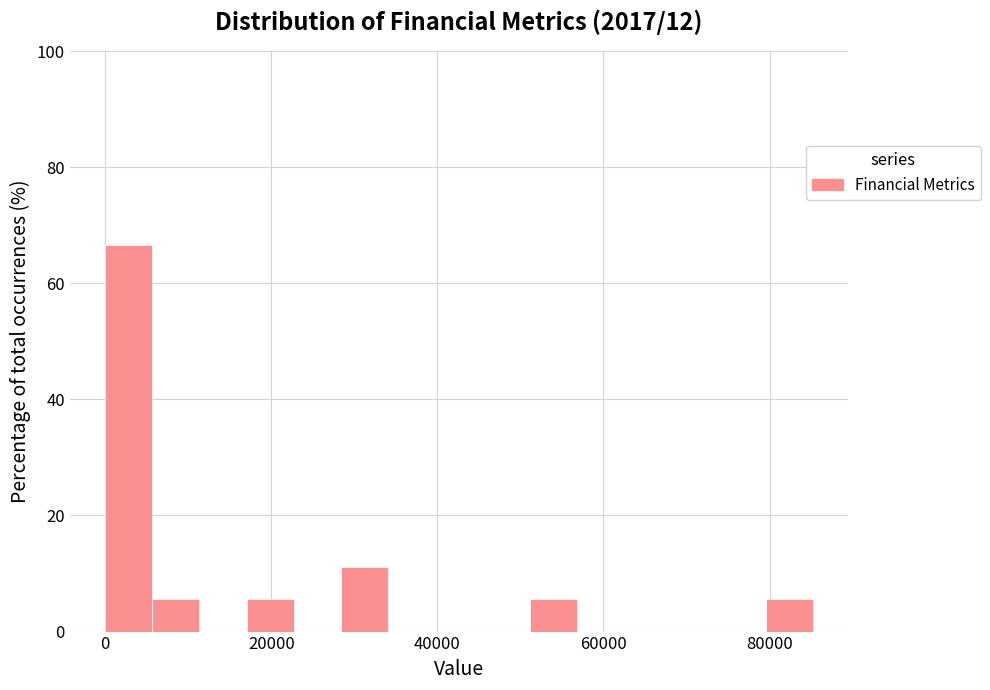

Around what value on the x-axis is the tallest bar? Give the approximate position of its centre, as read against the axis.

2000